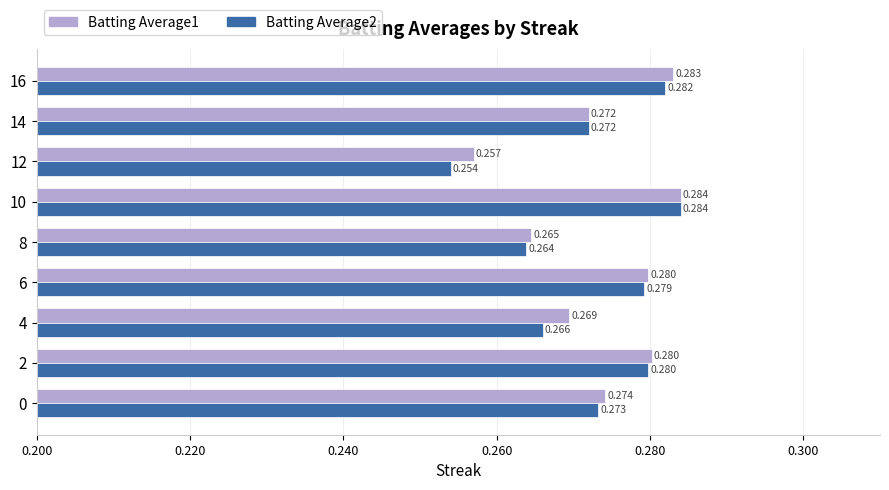

At how many categories does at least one series exceed 0?

9